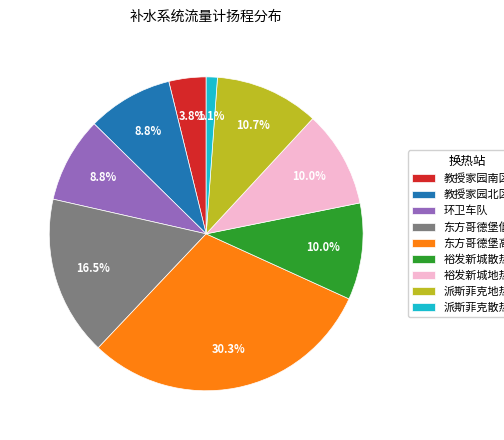

The 裕发新城散热区 slice represents 10% of the pie. True or false?

True